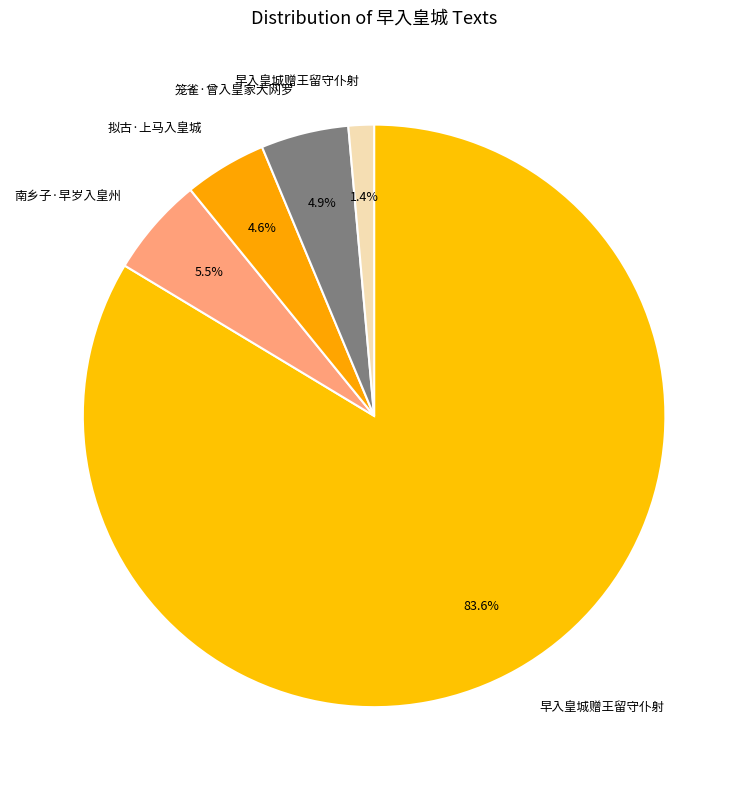

Which category accounts for the majority?

早入皇城赠王留守仆射